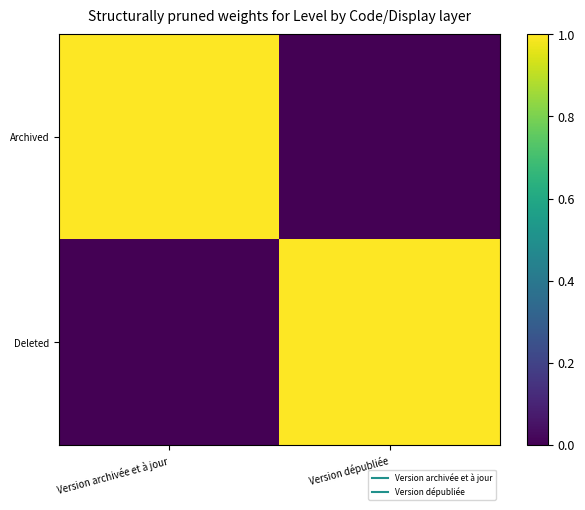

Reading left to right, what are all the values shown in this chart?

Archived: Version archivée et à jour=1	Version dépubliée=0
Deleted: Version archivée et à jour=0	Version dépubliée=1